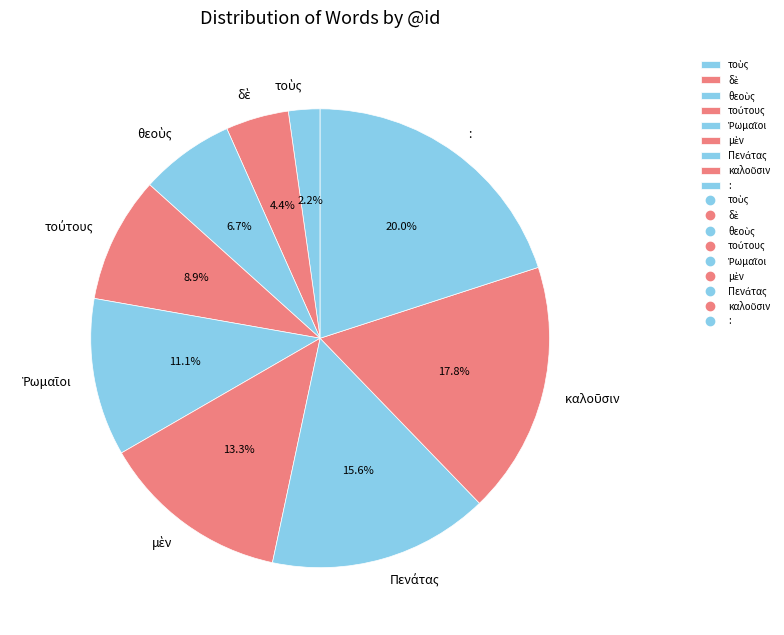

How many segments does this pie chart have?

9